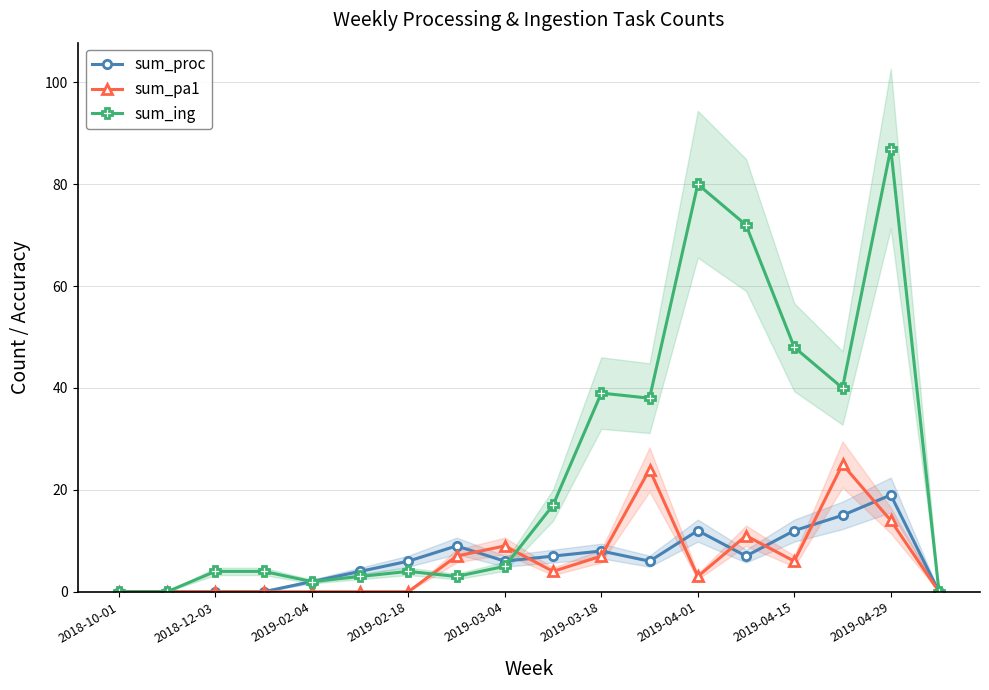

Count the number of categories in the chart.

18